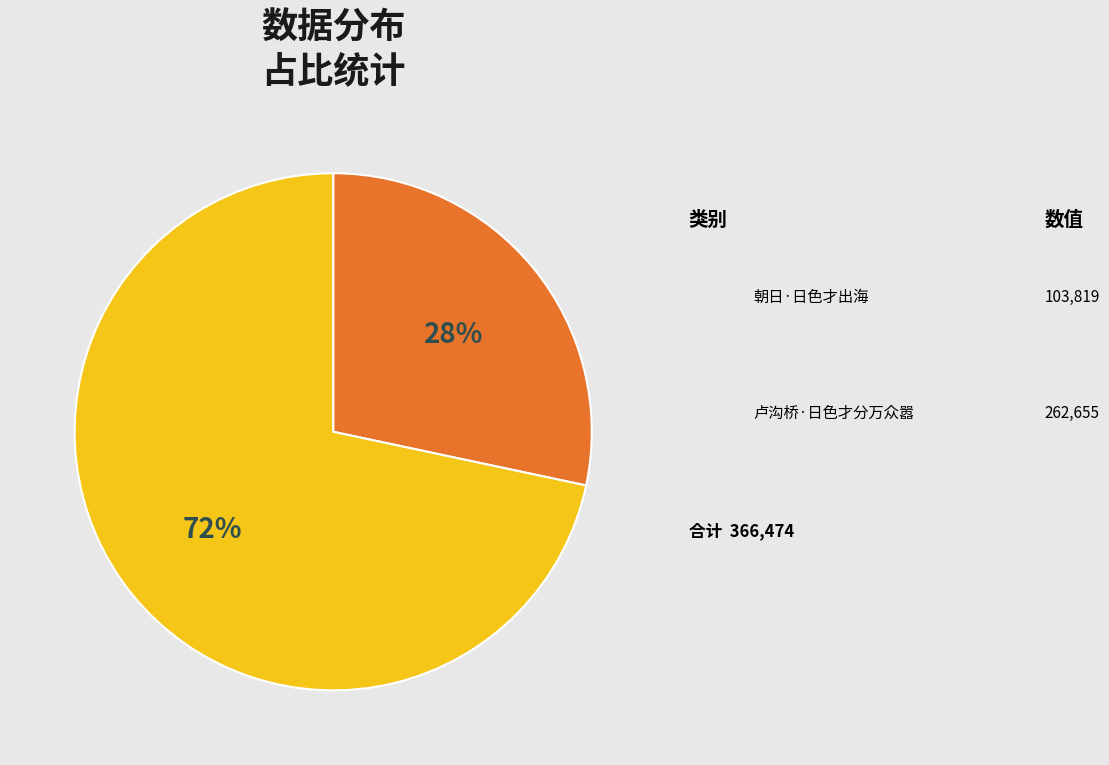

What percentage do 卢沟桥·日色才分万众嚣 and 朝日·日色才出海 together represent?

100.0%